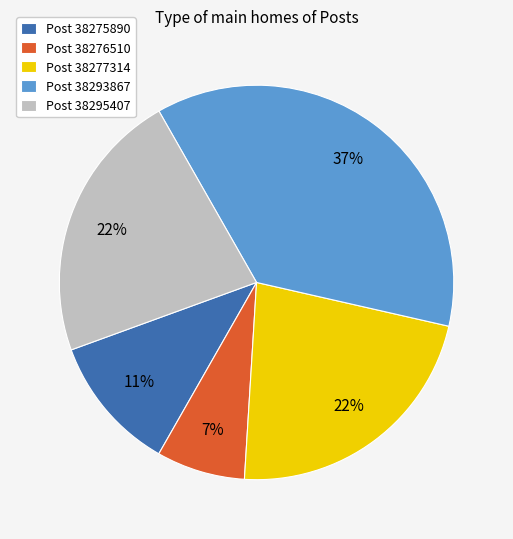

True or false: Post 38295407 accounts for 33% of the total.

False